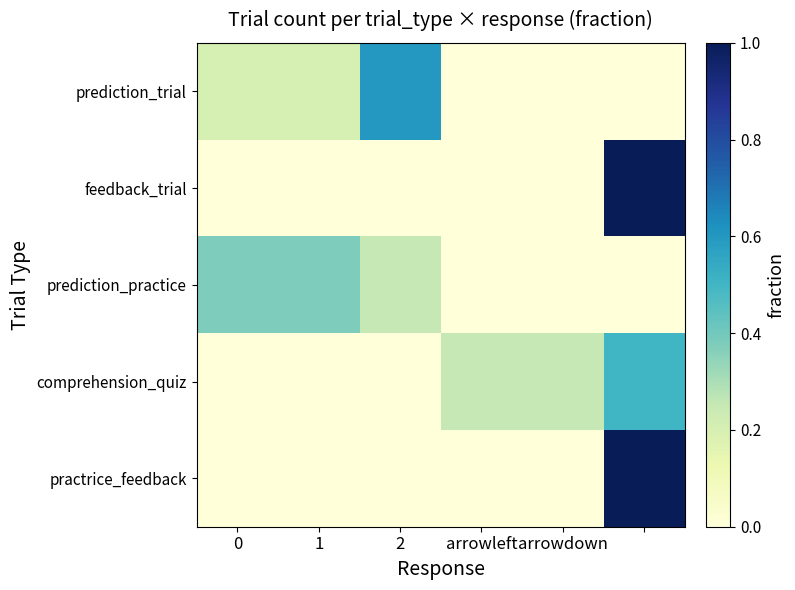

Rank the series by their maximum value, from highest to lowest.

feedback_trial, practrice_feedback, prediction_trial, comprehension_quiz, prediction_practice